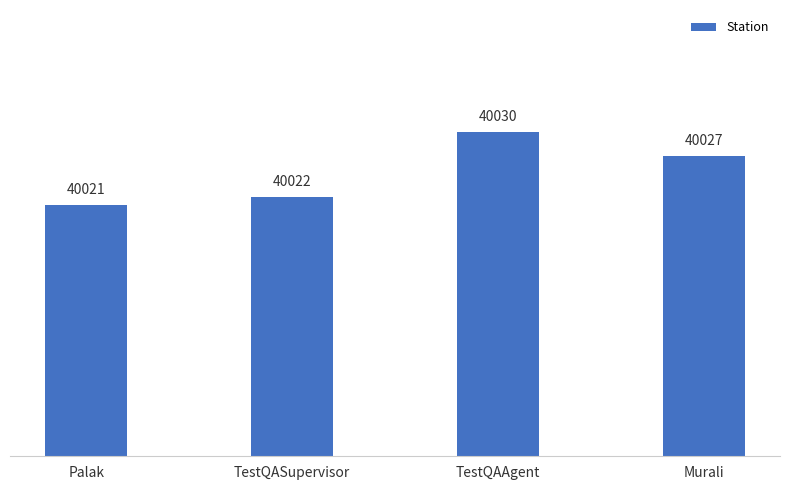

What is the approximate value at TestQAAgent?

40030